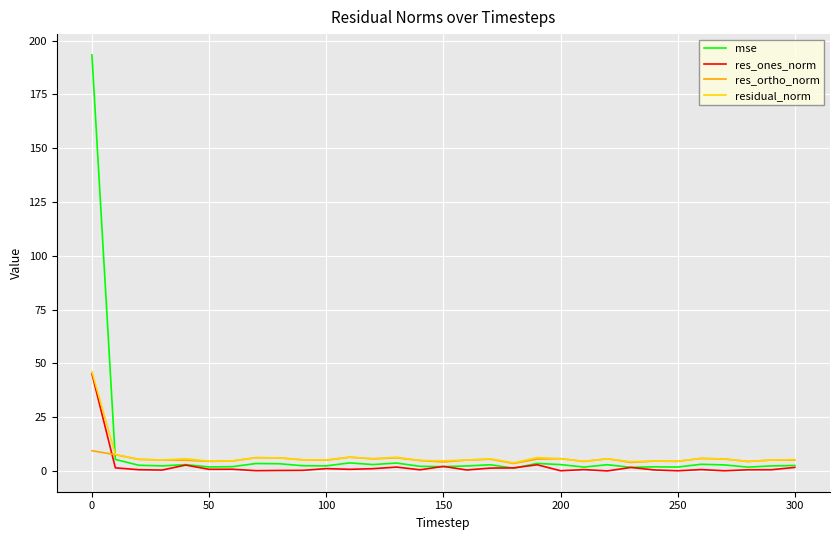

What is the highest value of the residual_norm series?

46.1